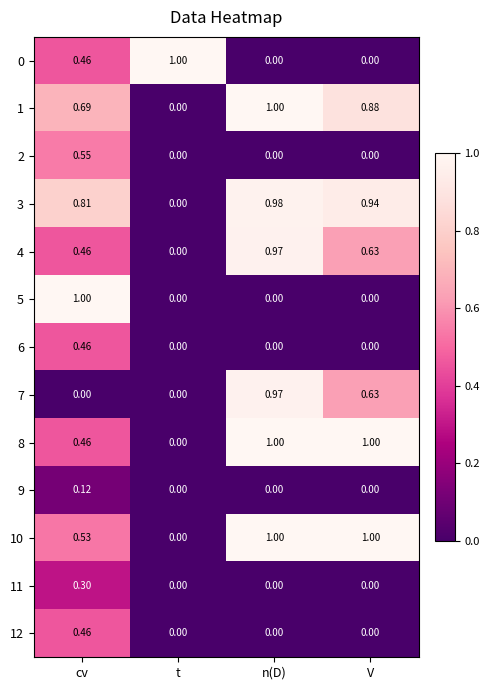

At how many categories does at least one series exceed 0?

4